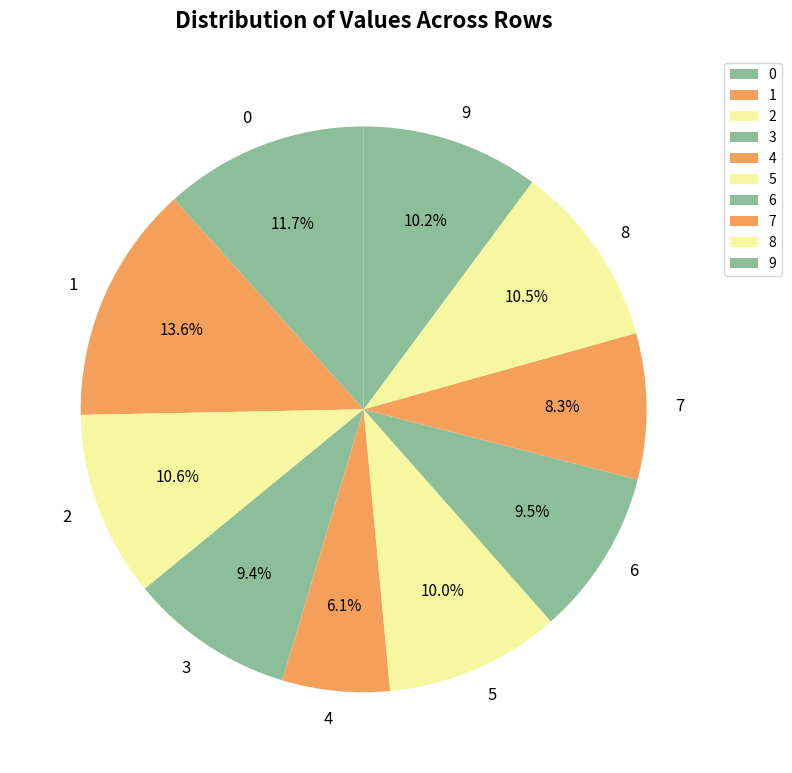

The 1 slice represents 23% of the pie. True or false?

False